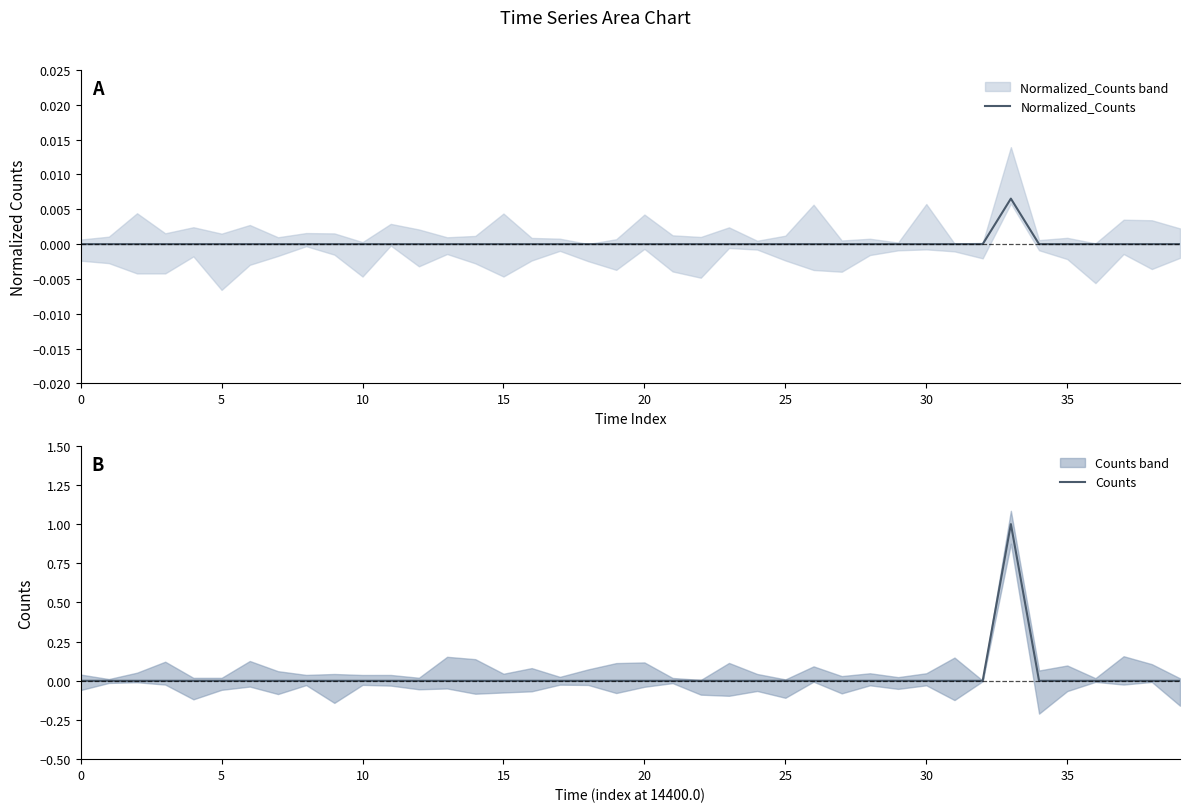

The value of Counts at 31 is 0.0. True or false?

True